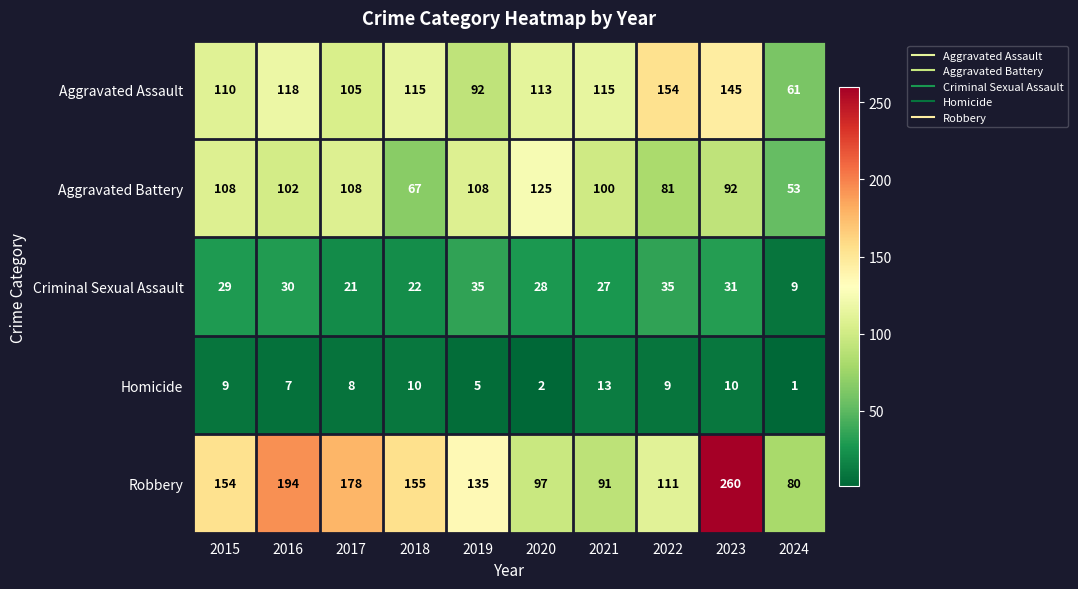

Is the value of Homicide at 2023 greater than the value of Criminal Sexual Assault at 2020?

No